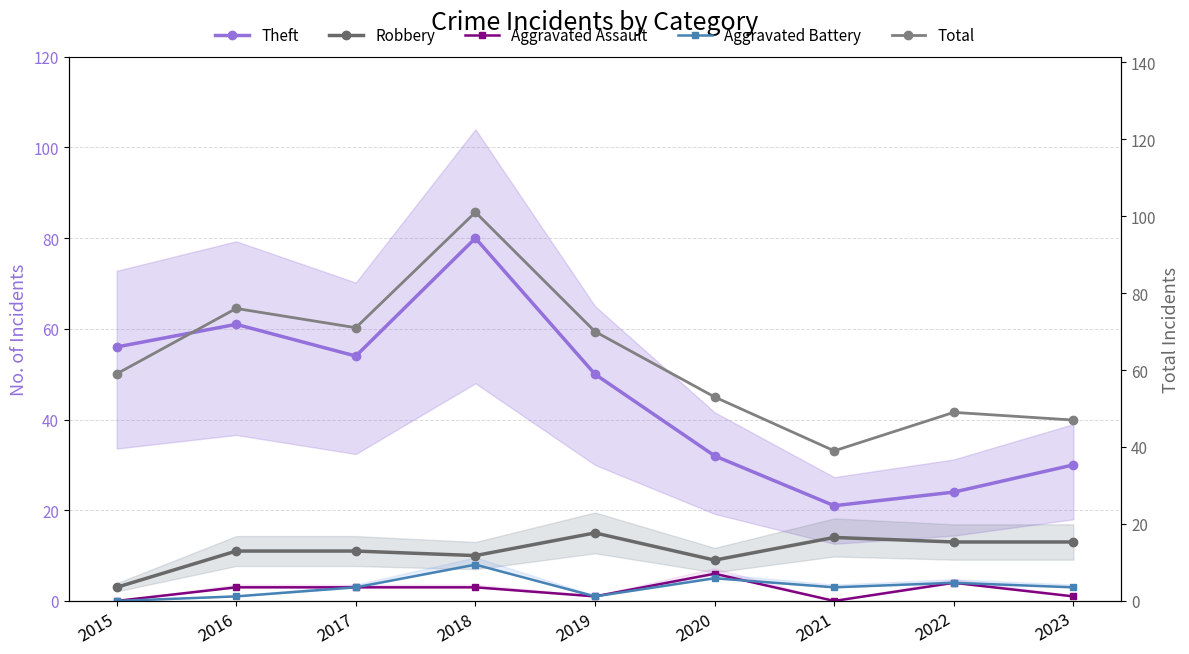

Rank the series by their maximum value, from highest to lowest.

Total, Theft, Robbery, Aggravated Battery, Aggravated Assault